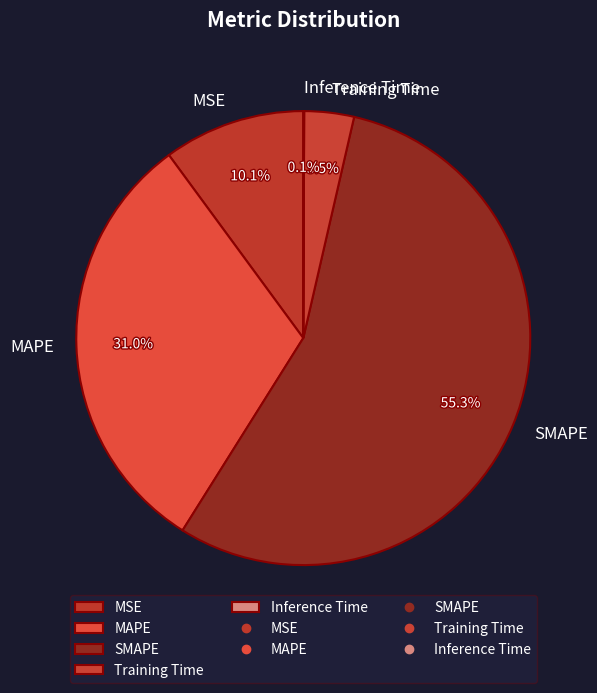

To the nearest percent, what is the difference between the largest and smallest slice percentages?

55%